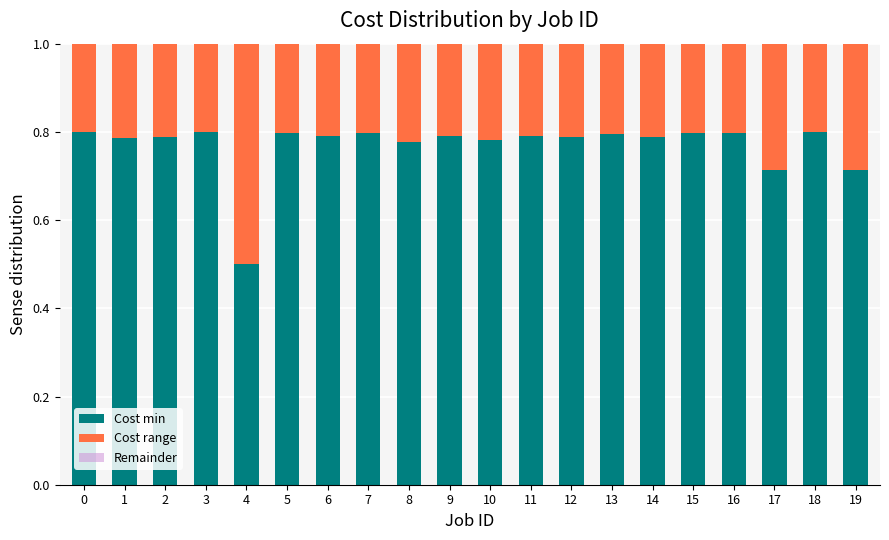

What is the total value across all series at 3?

1.0